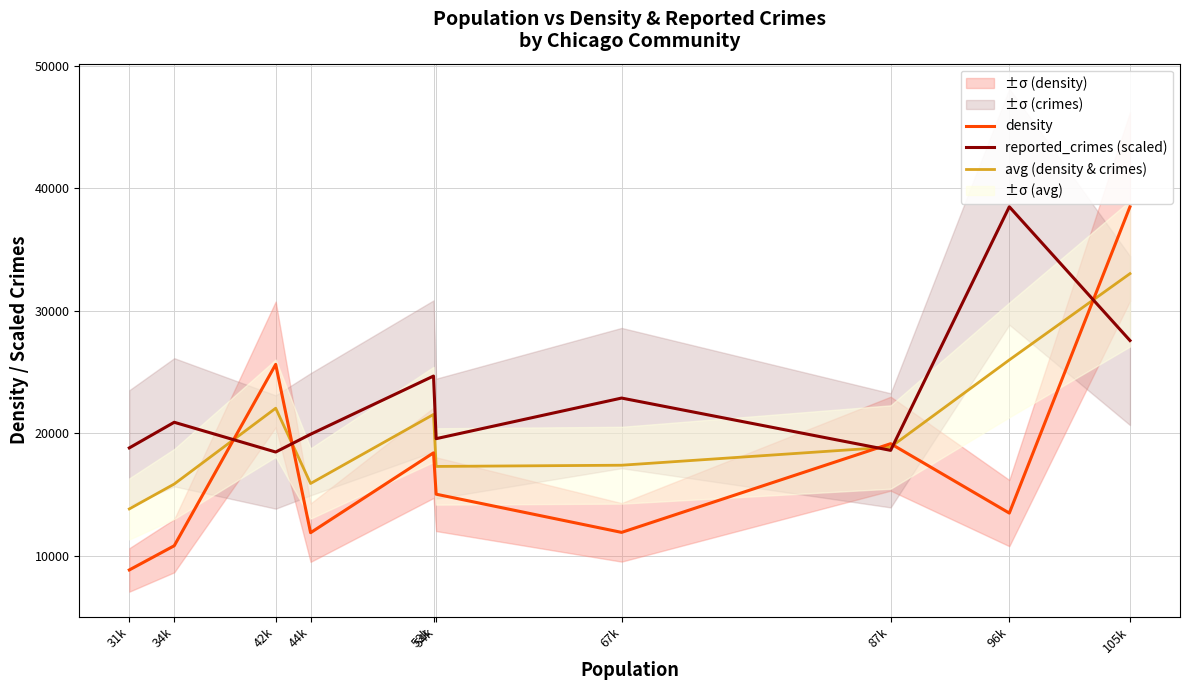

Which has a higher value, 42k or 44k?

42k